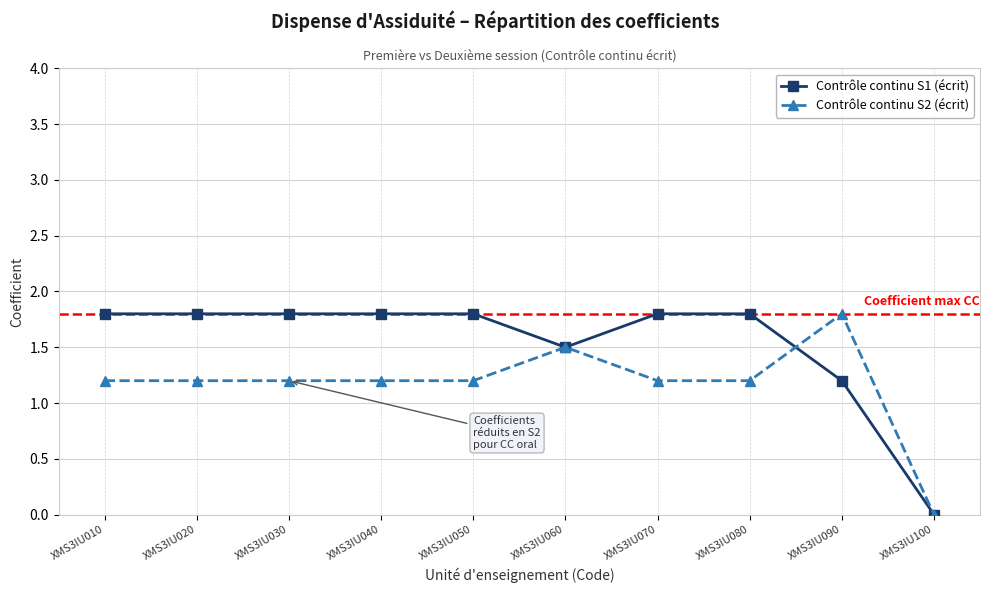

Does the chart have visible grid lines?

Yes